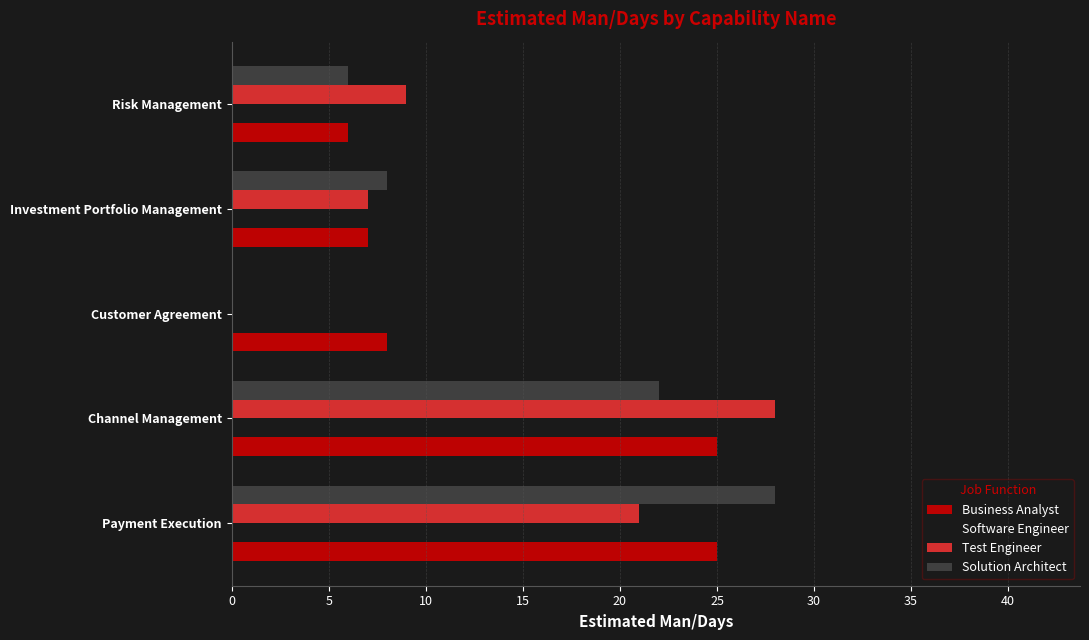

What is the sum of the Solution Architect values at Investment Portfolio Management and Payment Execution?

36